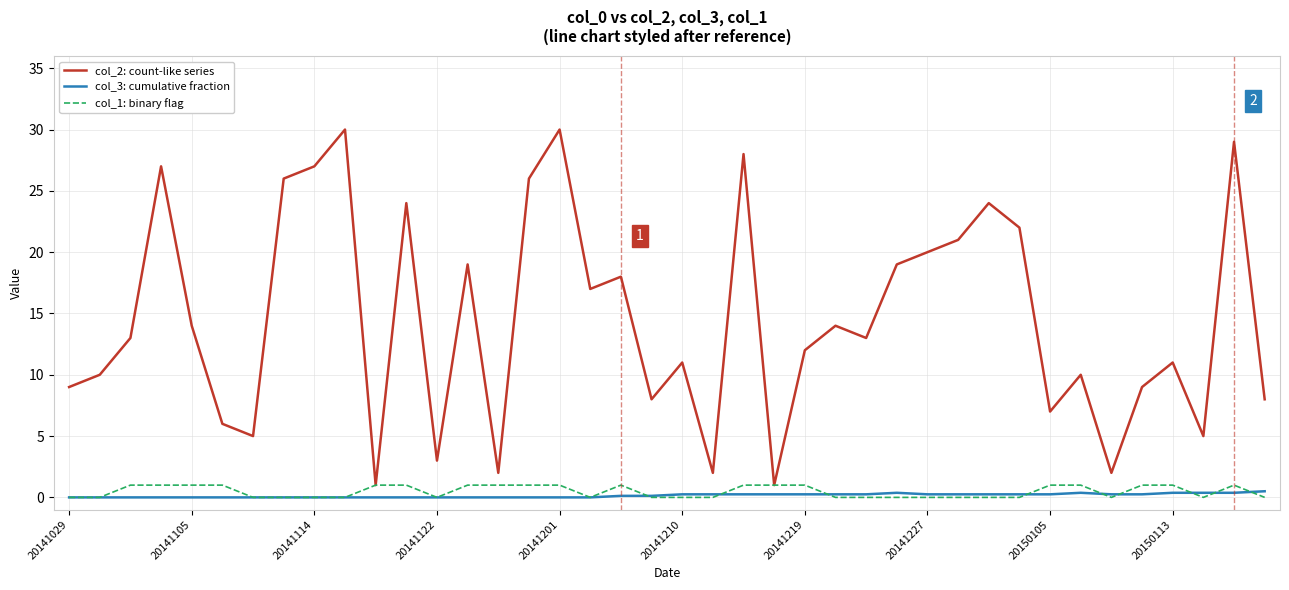

What is the maximum value shown in the chart?

30.0